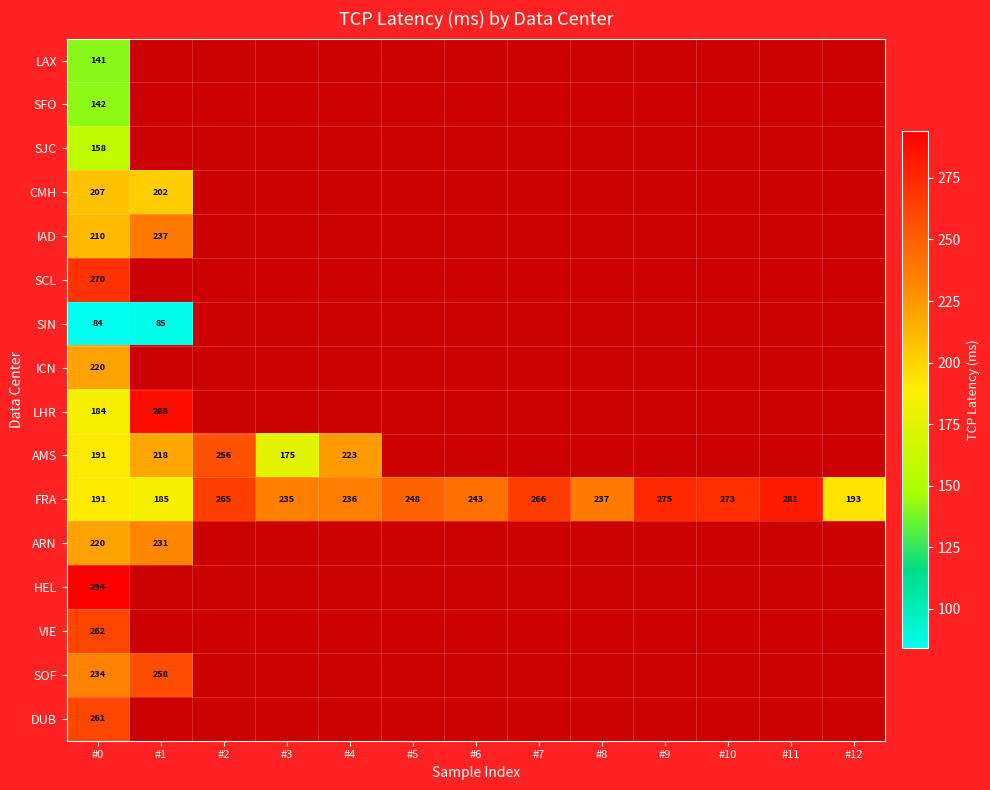

What is the difference between the FRA values at #11 and #5?

33